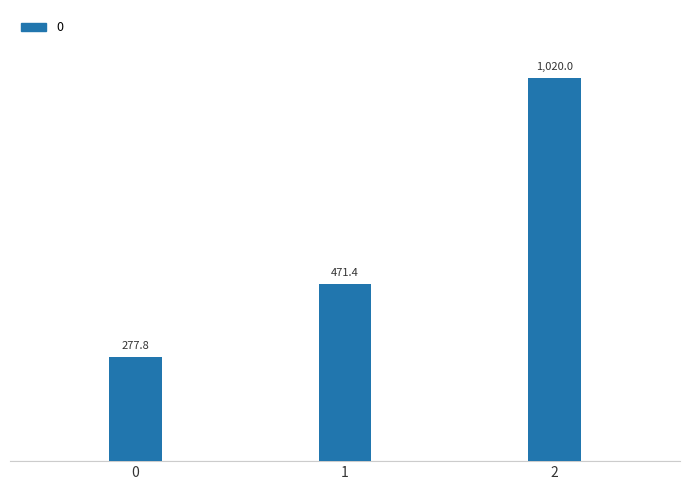

Between 1 and 0, which is larger?

1